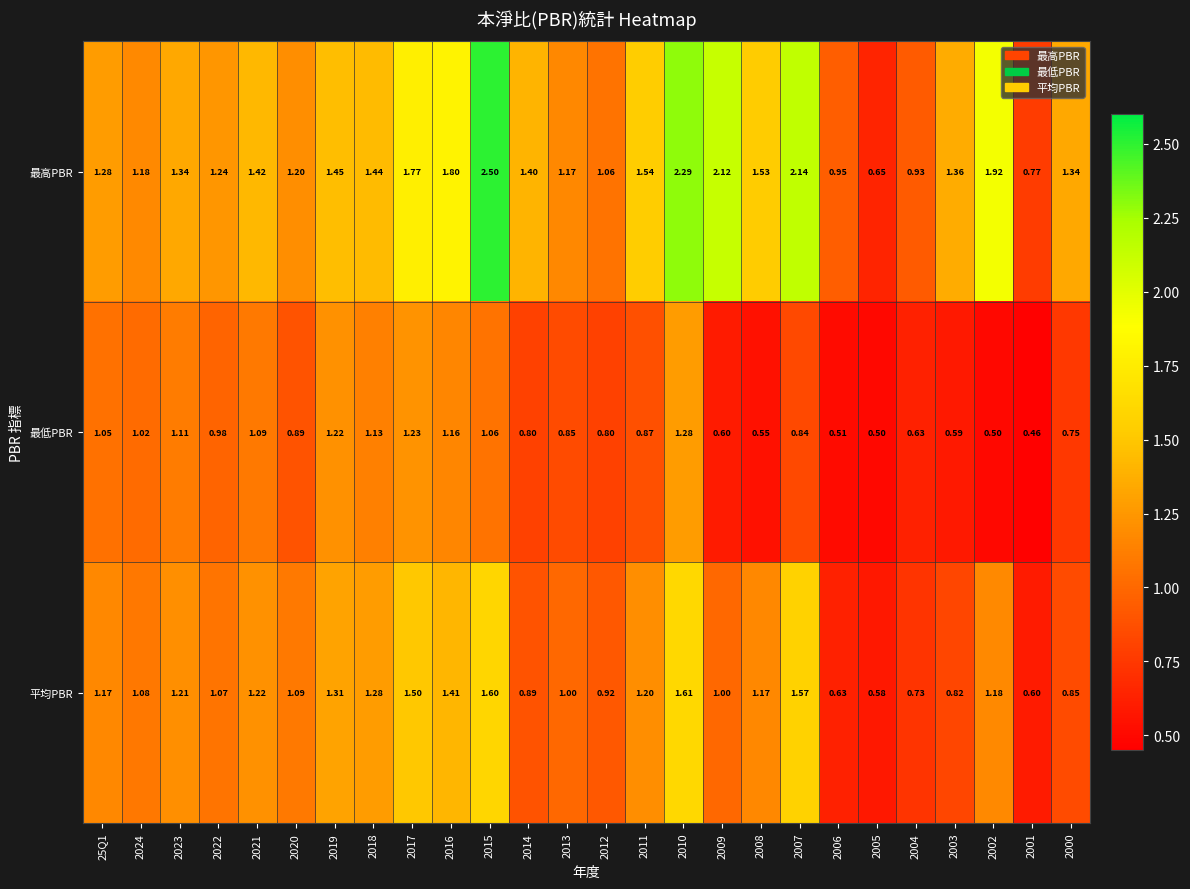

What is the spread (max minus min) of values at 2024?

0.2